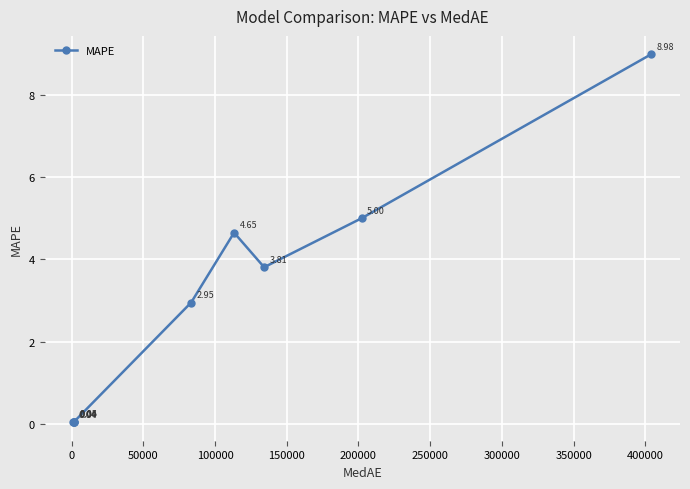

How many interior local peaks (higher than both neighbors) does the data have?

1